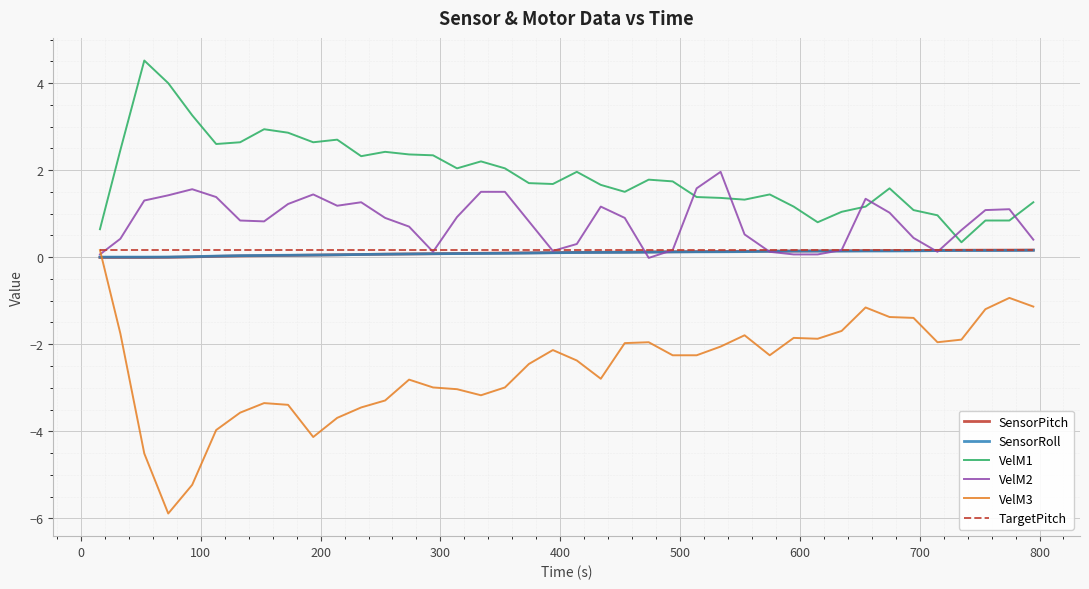

True or false: SensorPitch and VelM3 cross at least once.

True